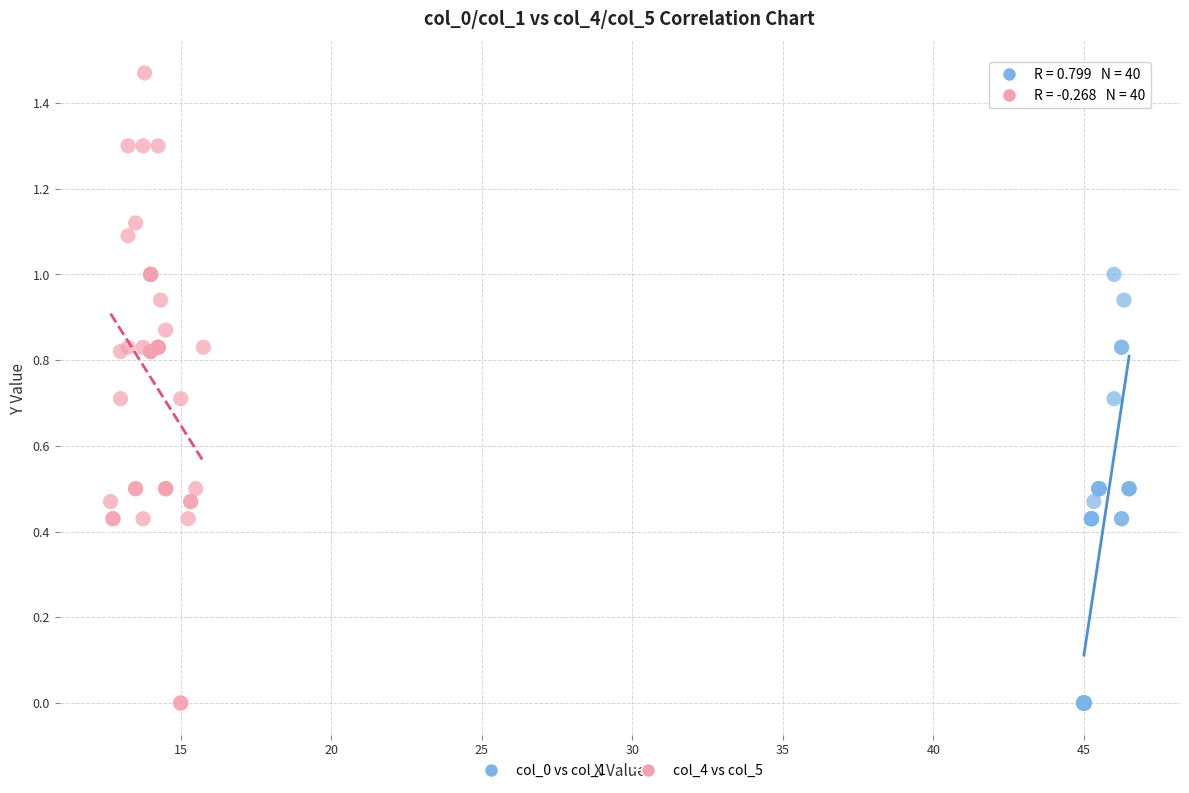

Which series reaches the maximum Y coordinate?

col_4 vs col_5